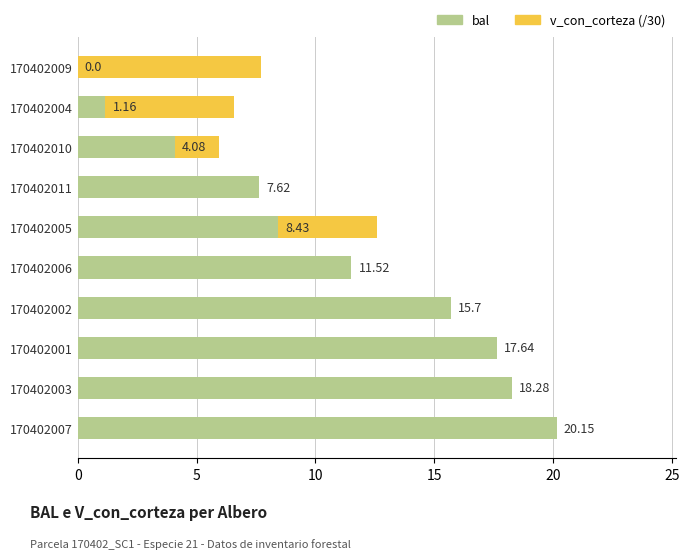

Which has a higher value, 170402001 or 170402009?

170402001